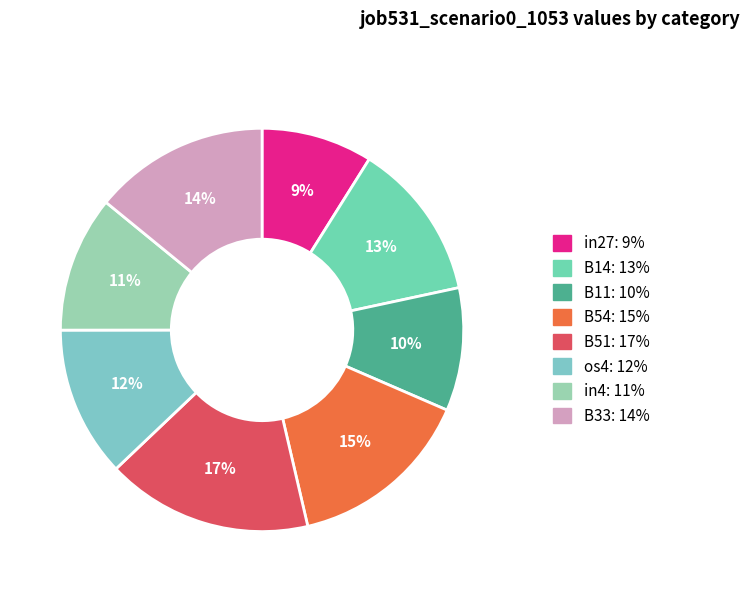

To the nearest percent, what is the average slice percentage?

12%